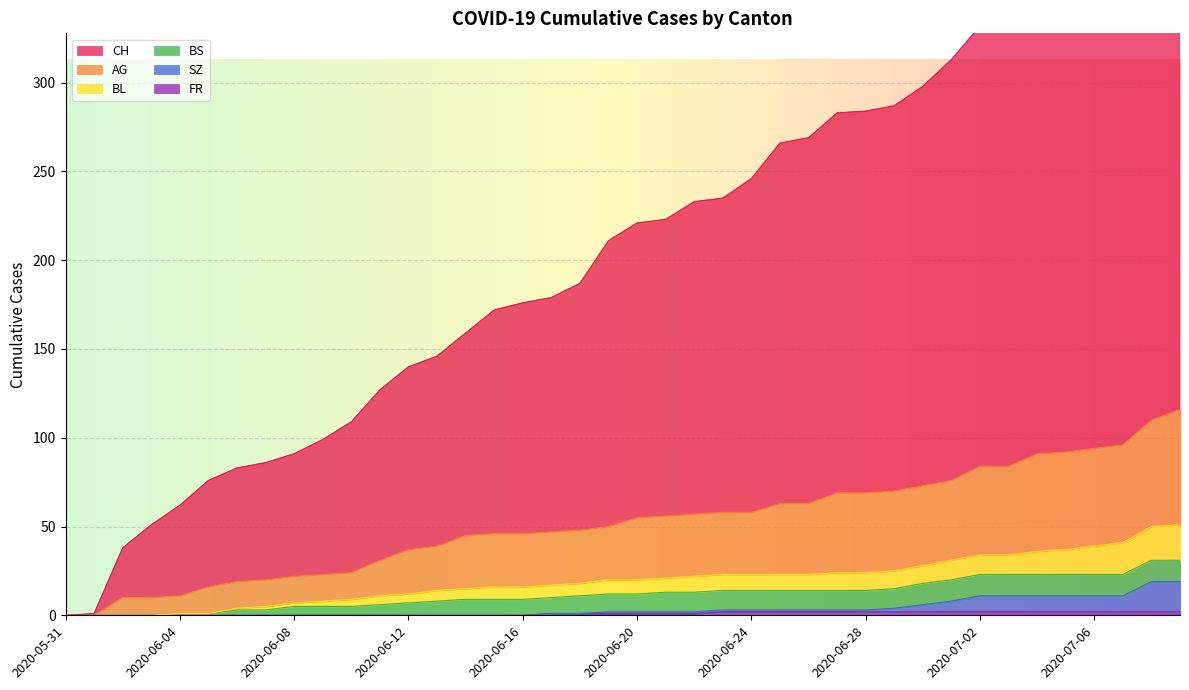

Which label corresponds to the largest value in the chart?

2020-07-09